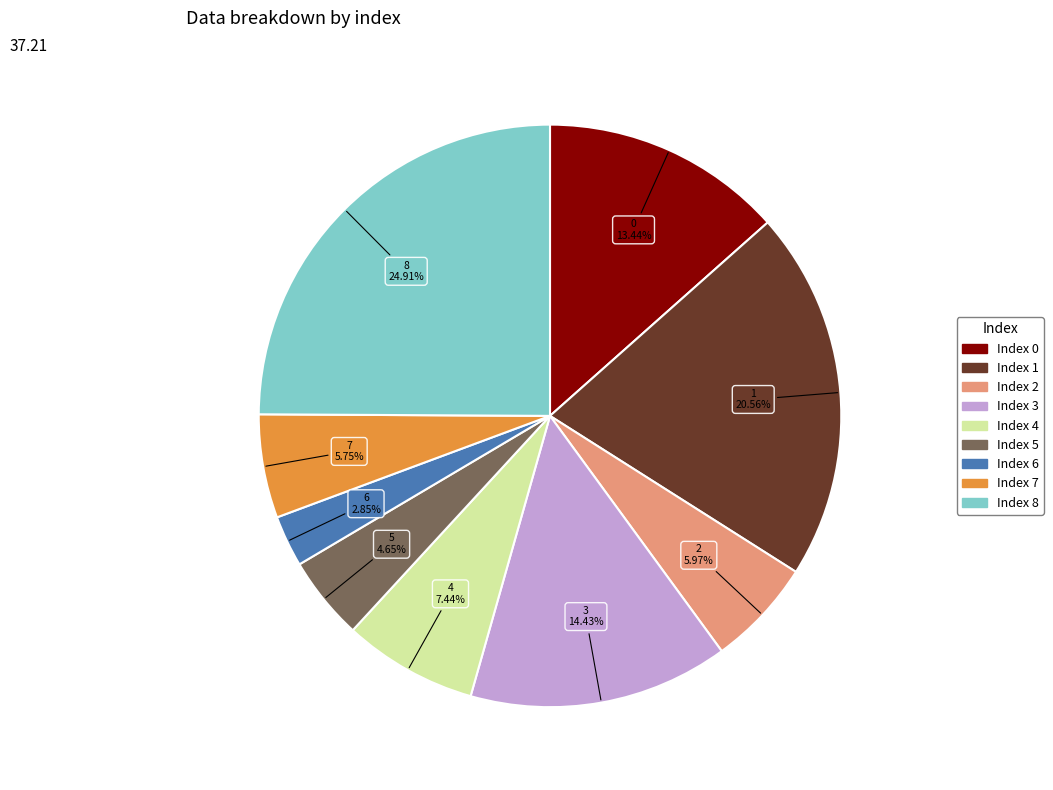

To the nearest percent, what percentage of the pie is 8?

25%